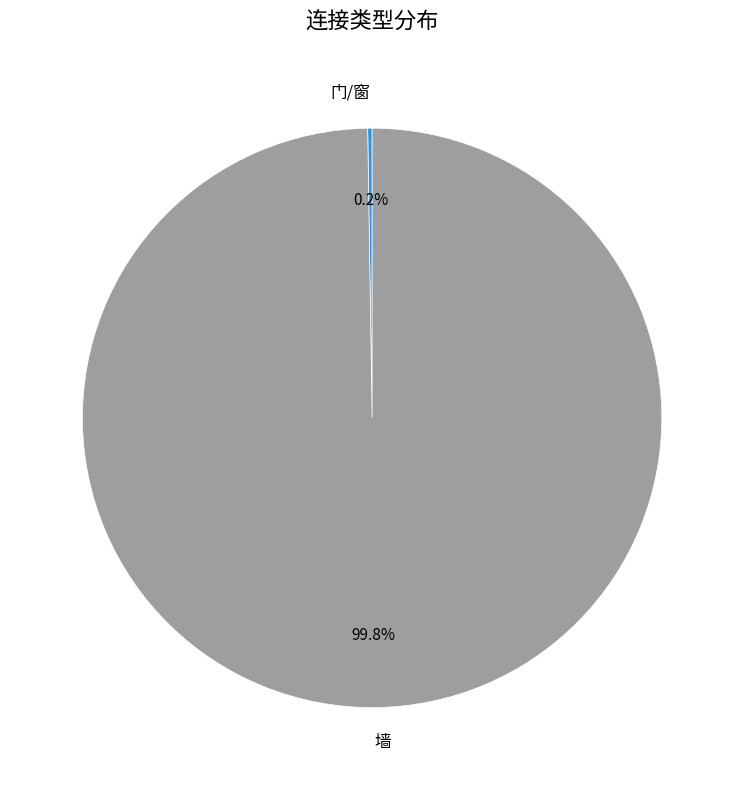

Which slice is the largest?

墙